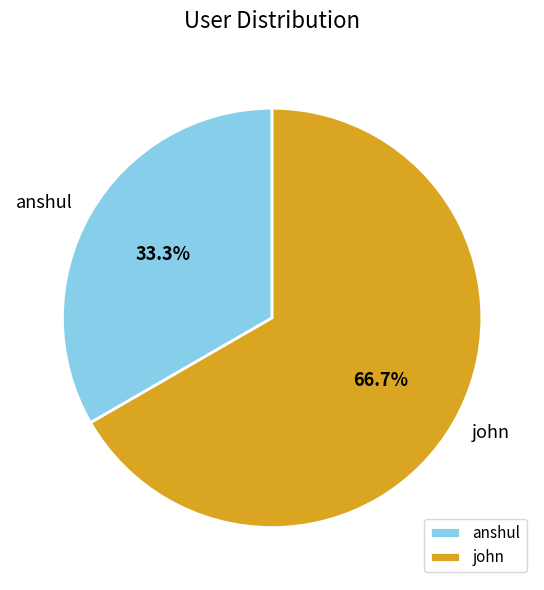

Rank the categories by value from lowest to highest.

anshul, john